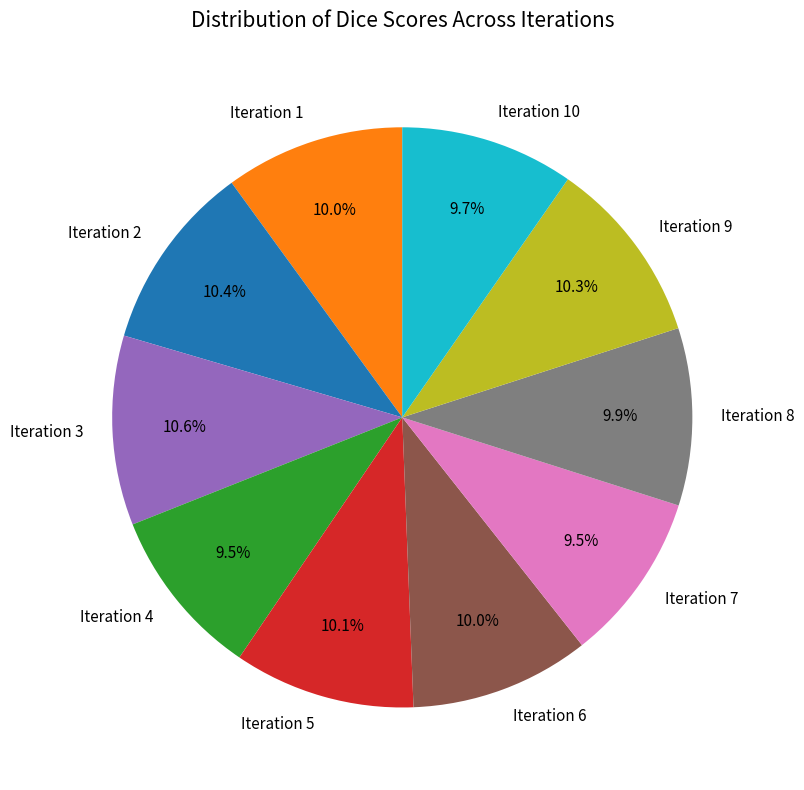

Is Iteration 3 the majority of the pie?

No